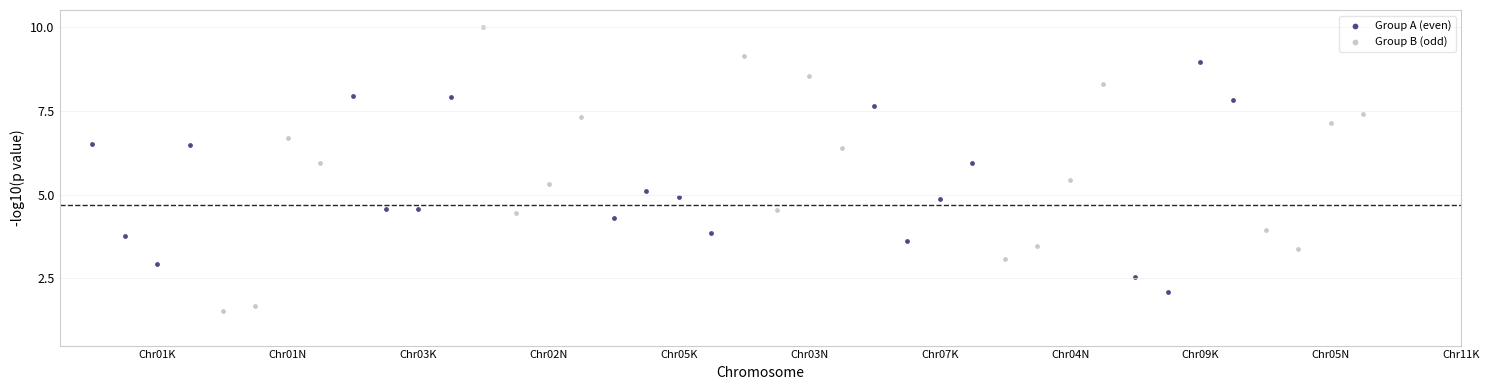

Which series reaches the minimum Y coordinate?

Group B (odd)